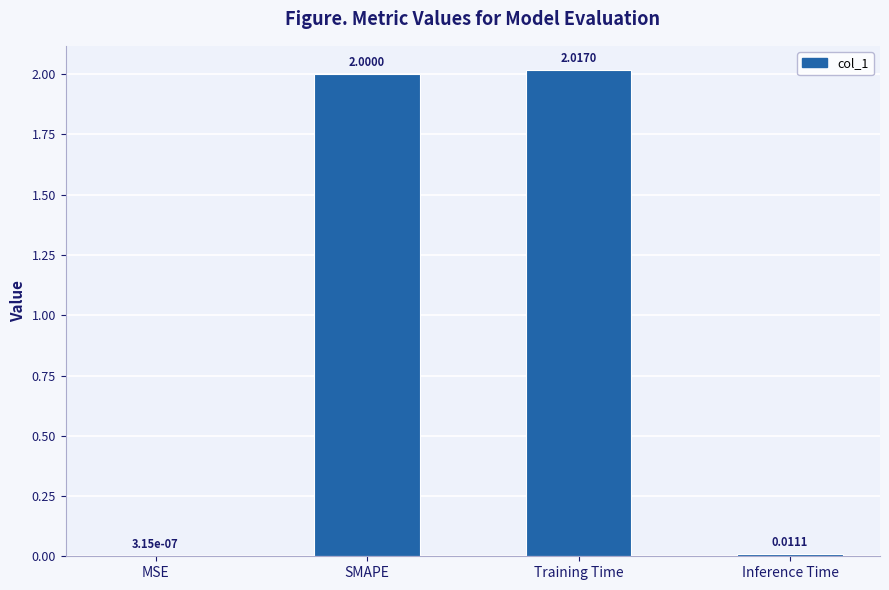

What is the average value?

1.0